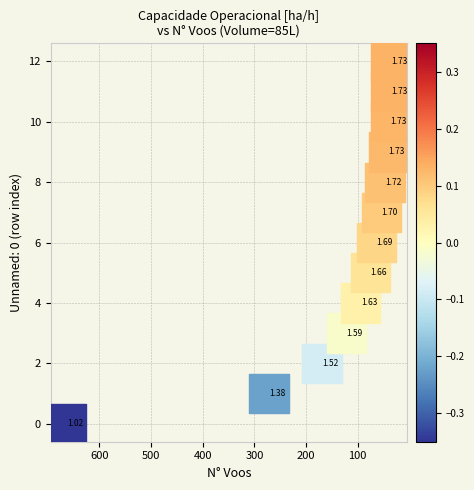

What is the range of Y values (max minus min)?

12